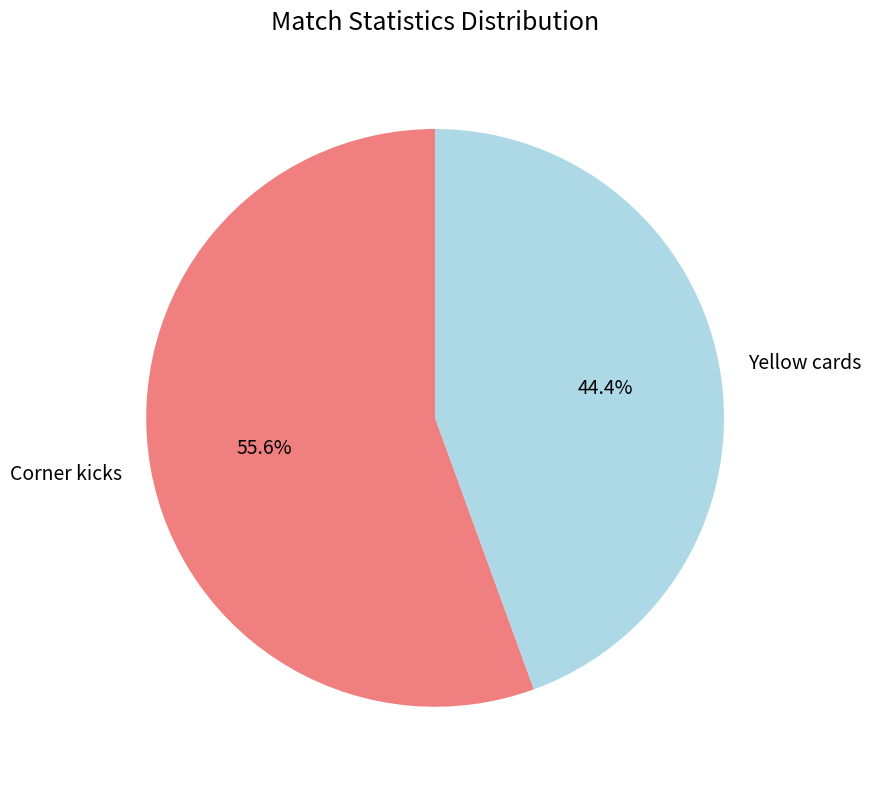

How many segments does this pie chart have?

2